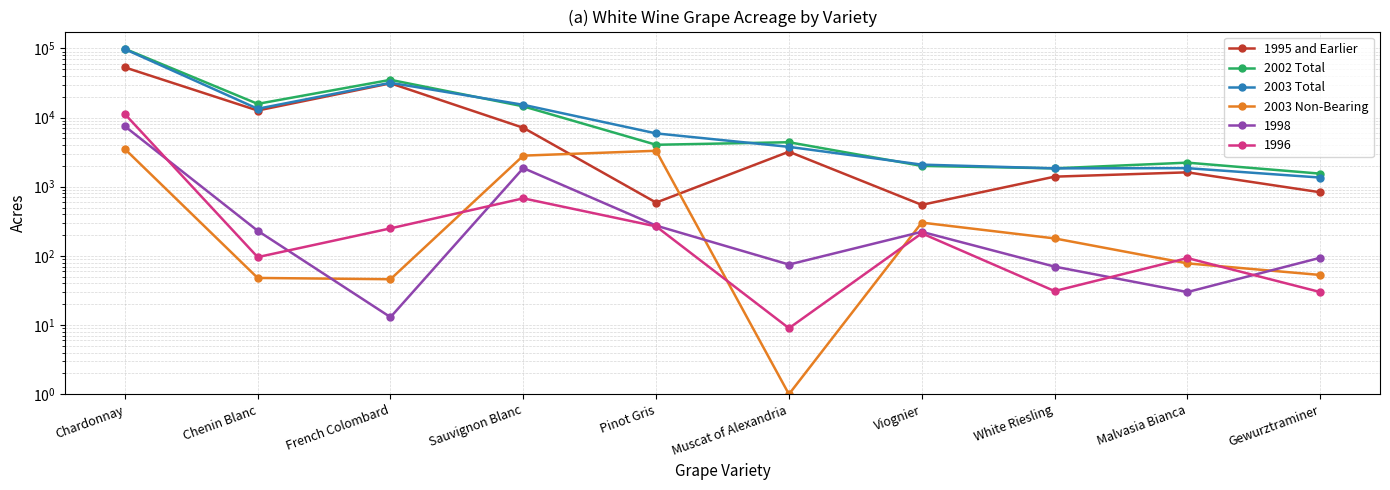

Count the number of categories in the chart.

10